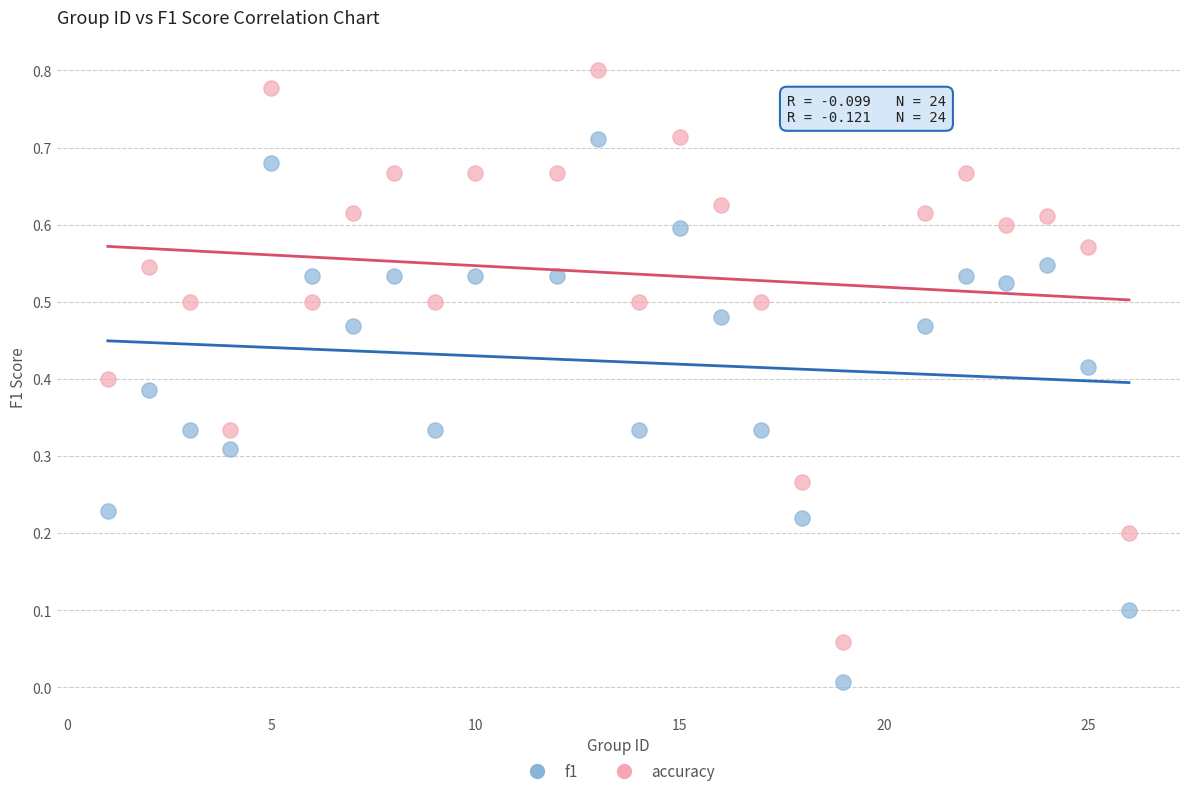

What are all the series names shown in the legend?

f1, accuracy